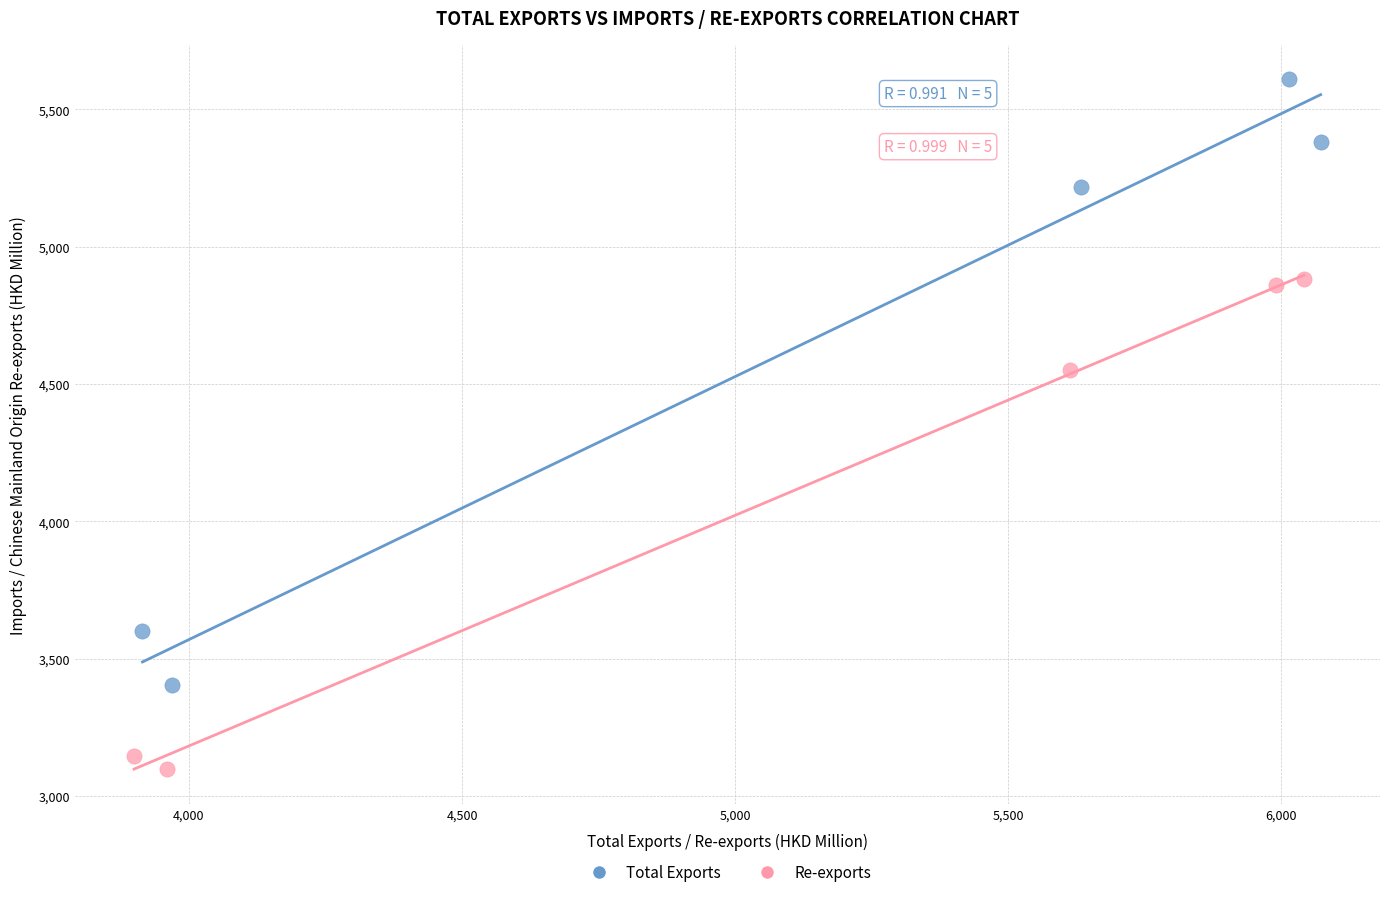

Which series reaches the maximum Y coordinate?

Total Exports